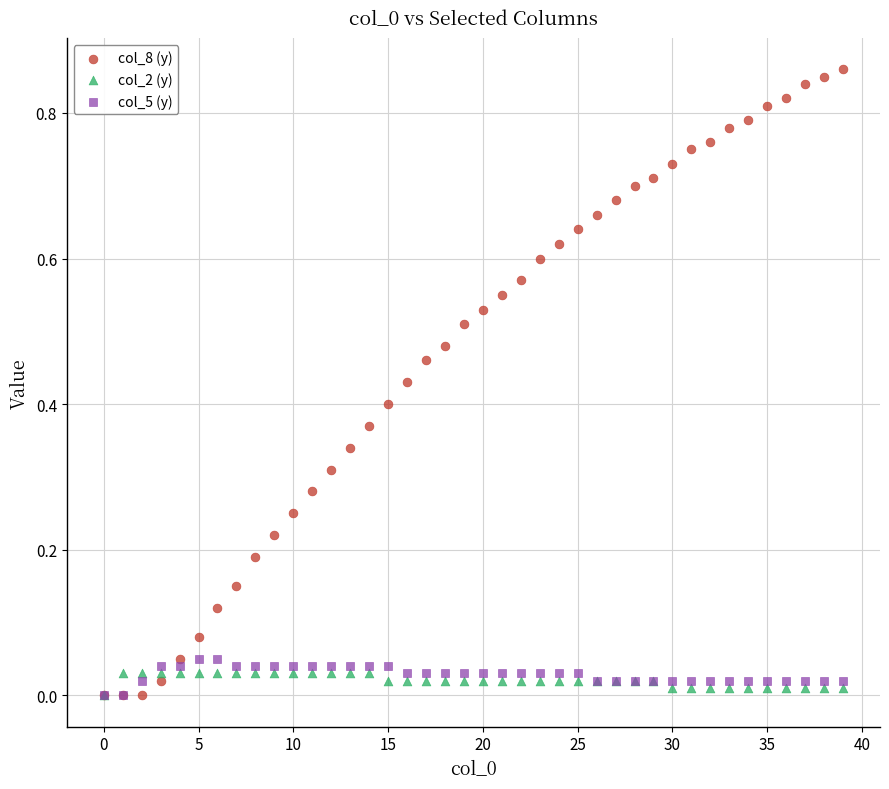

Which series has the widest spread of Y values?

col_8 (y)